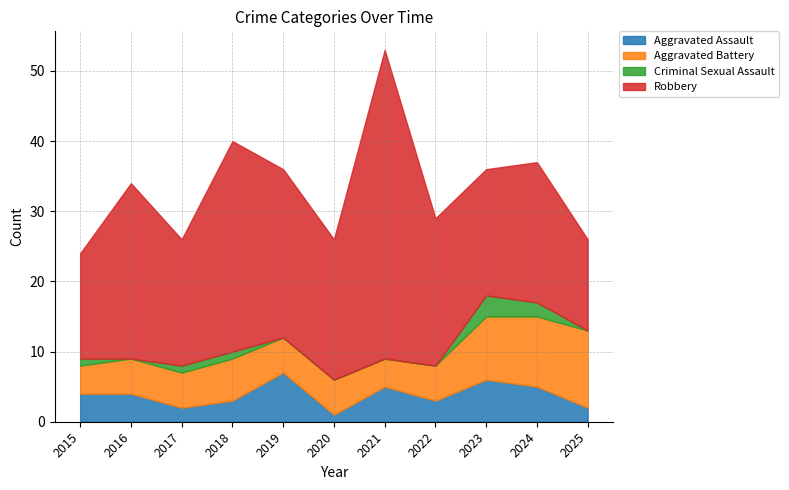

Is the value of Aggravated Assault at 2015 greater than the value of Criminal Sexual Assault at 2022?

Yes